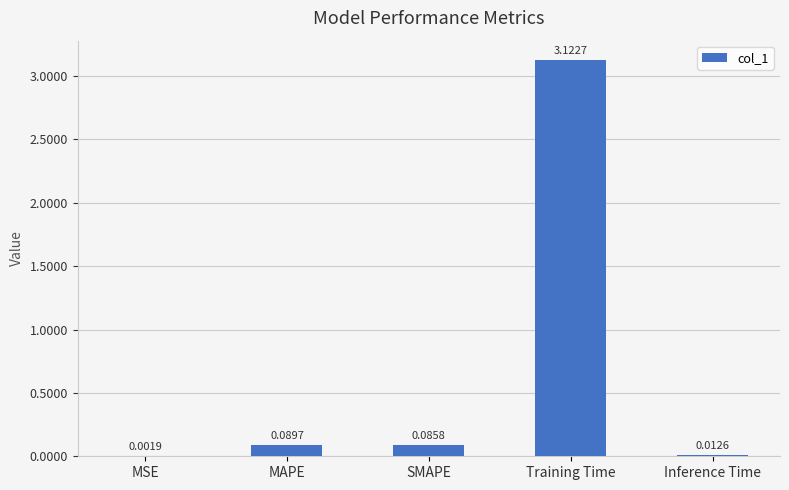

What is the sum of the values at MAPE and SMAPE?

0.2